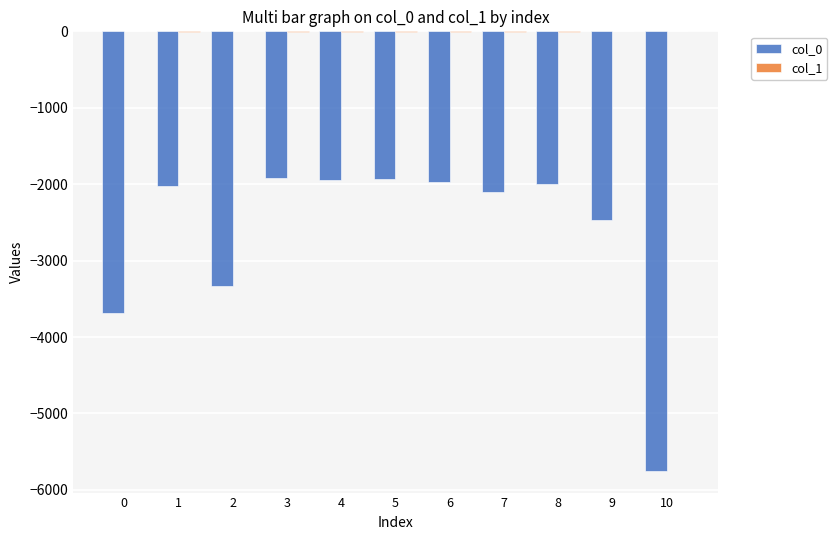

The value of col_0 at 1 is -2659. True or false?

False